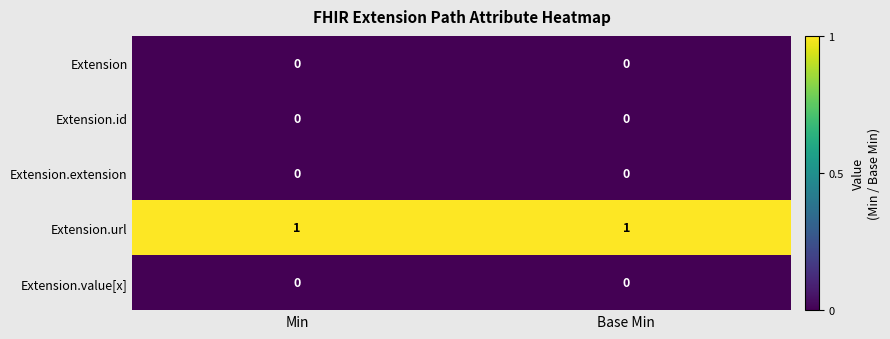

Which series has the largest total across all categories?

Extension.url